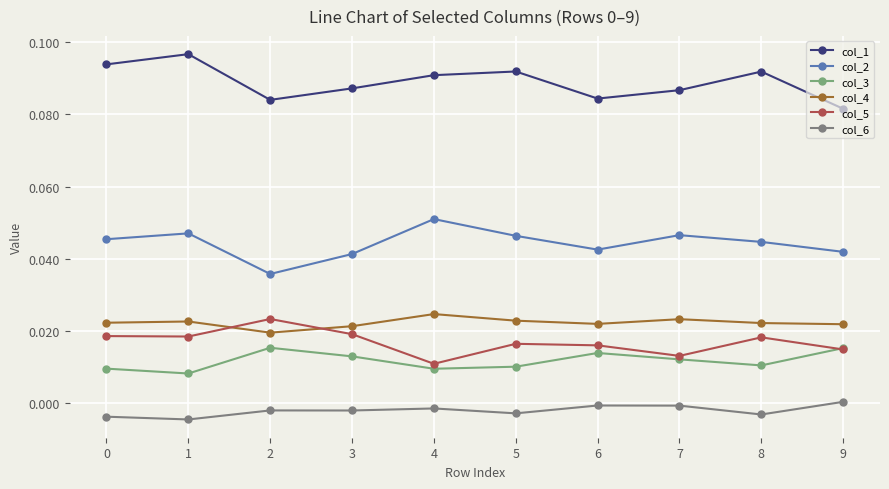

Which series has the largest total across all categories?

col_1